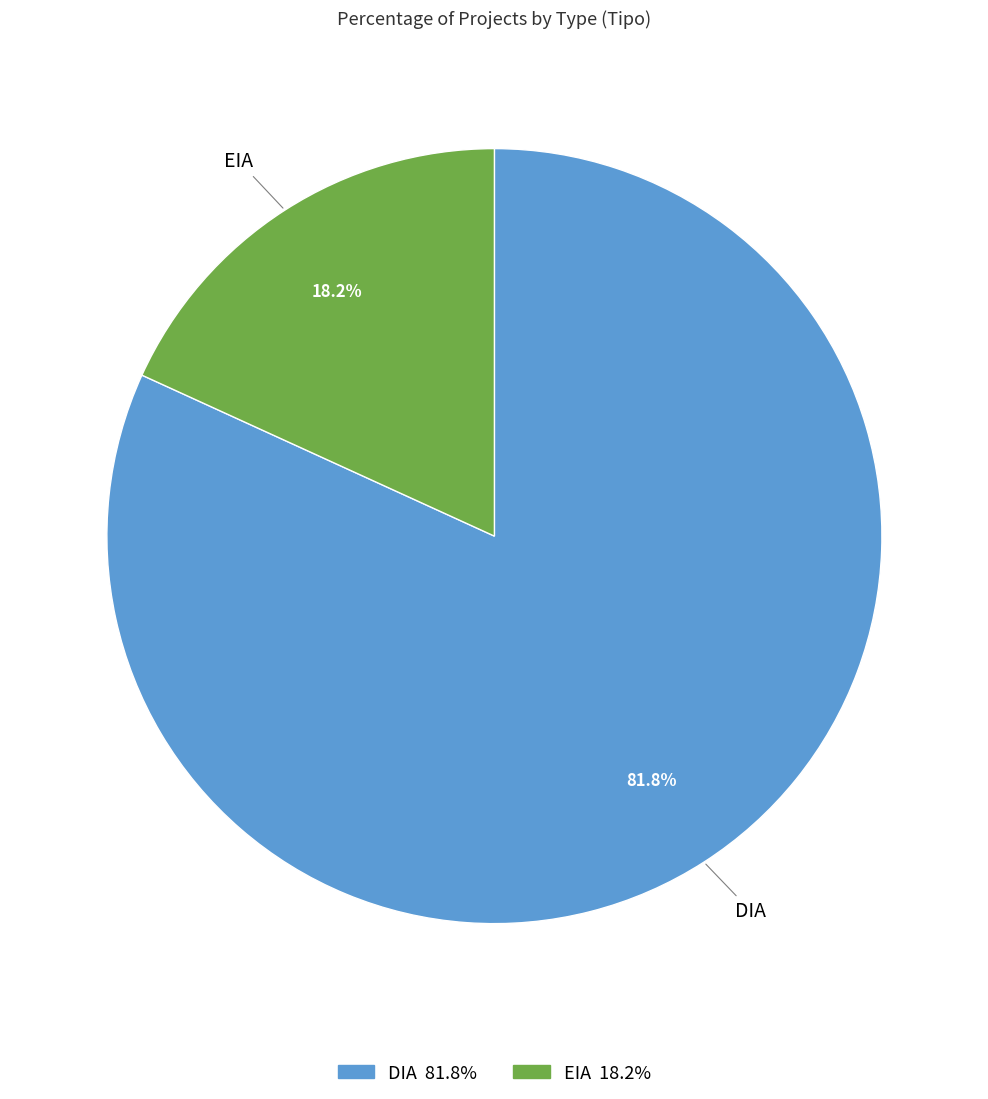

Which category has the smallest portion of the pie?

EIA